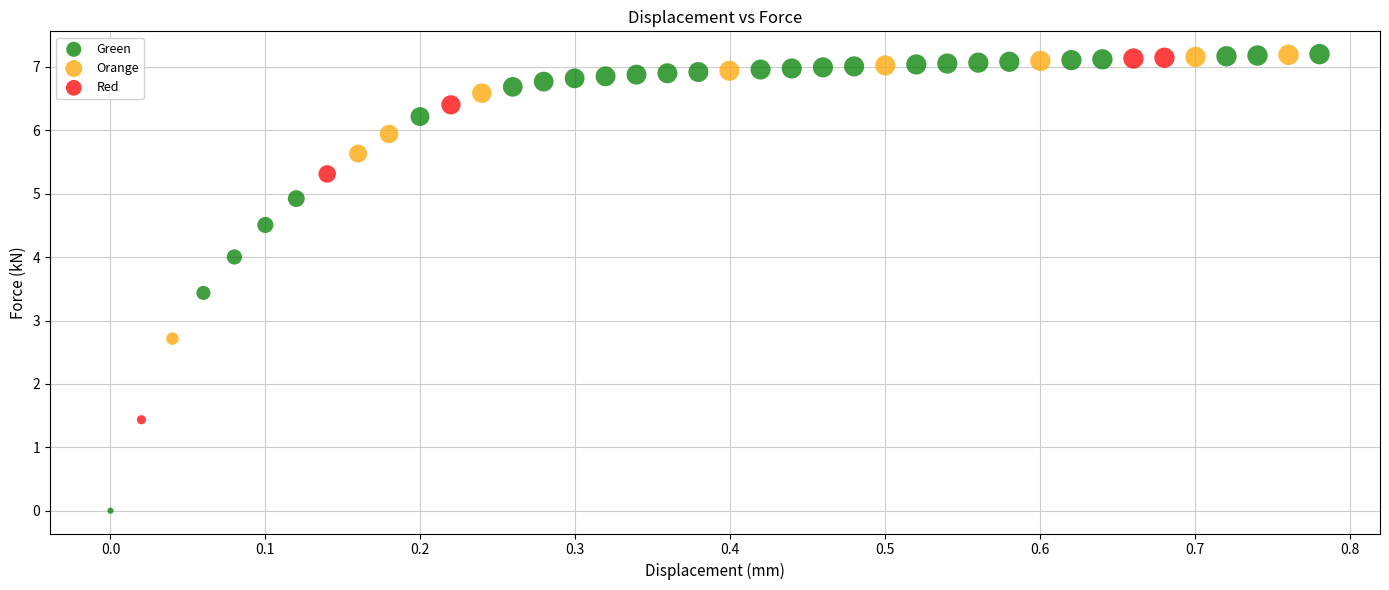

What are all the series names shown in the legend?

Green, Orange, Red